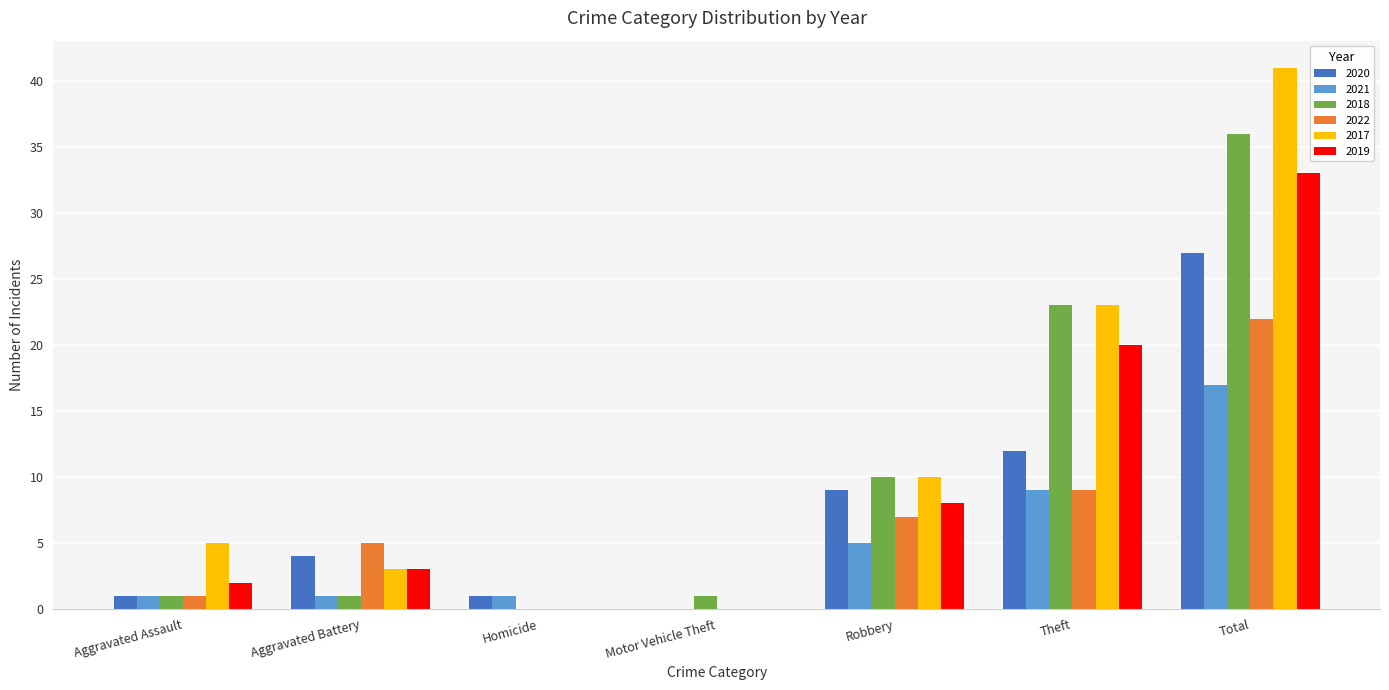

Reading right to left, transcribe all the data shown in this chart.

2020: 27	12	9	0	1	4	1
2021: 17	9	5	0	1	1	1
2018: 36	23	10	1	0	1	1
2022: 22	9	7	0	0	5	1
2017: 41	23	10	0	0	3	5
2019: 33	20	8	0	0	3	2